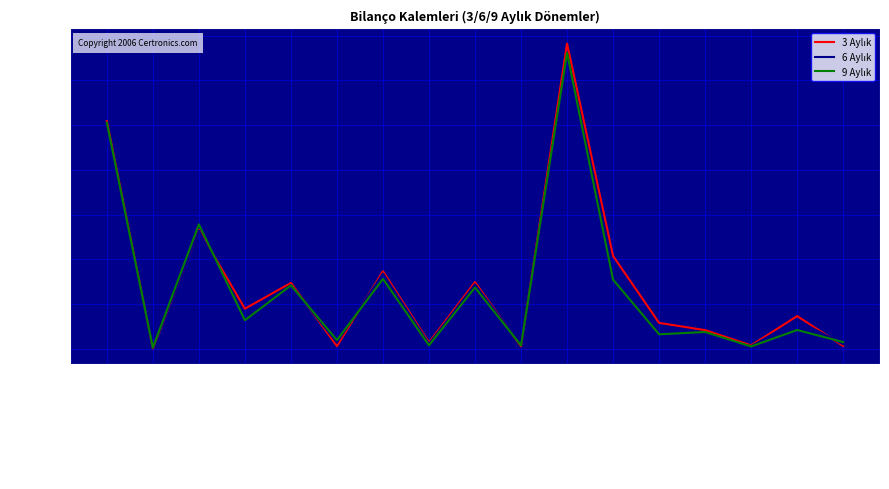

What position from the left is Ertelenmiş Vergi?

10